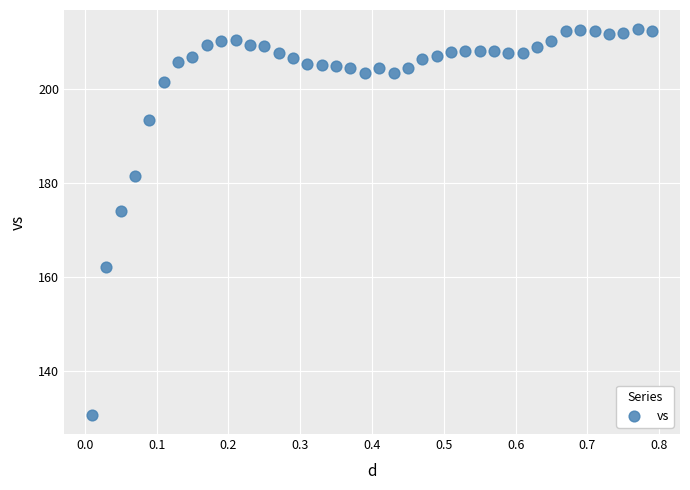

What Y value in the scatter plot is closest to 171?

173.9